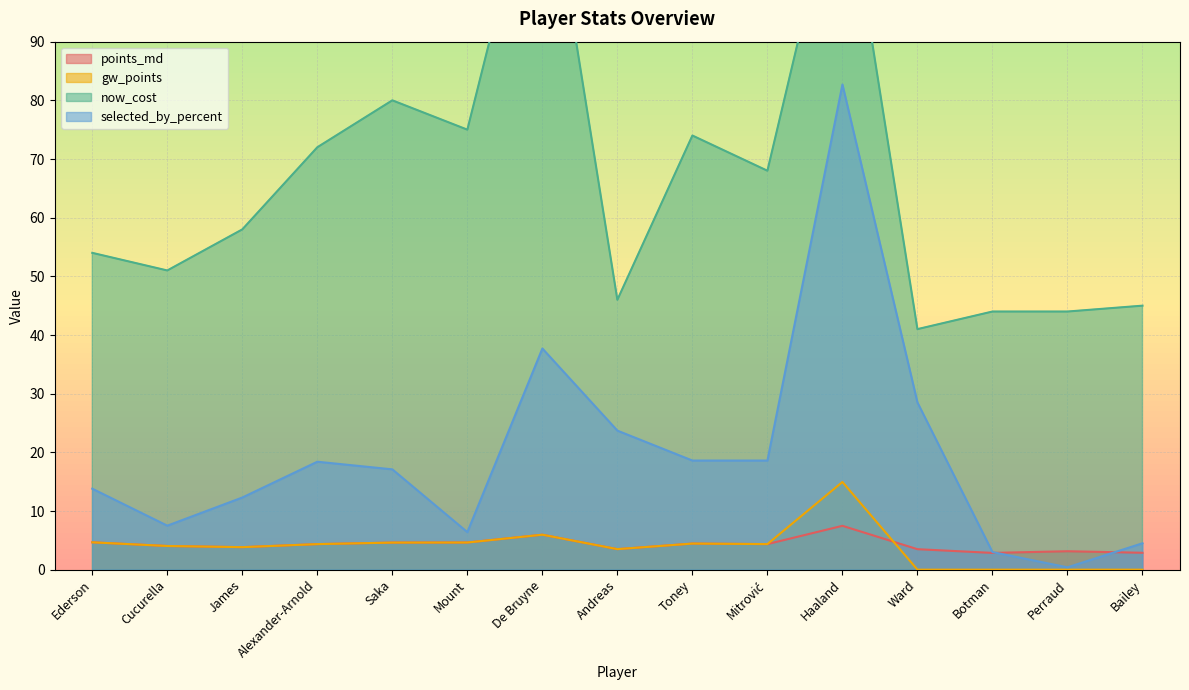

Where is the first local minimum for now_cost?

Cucurella